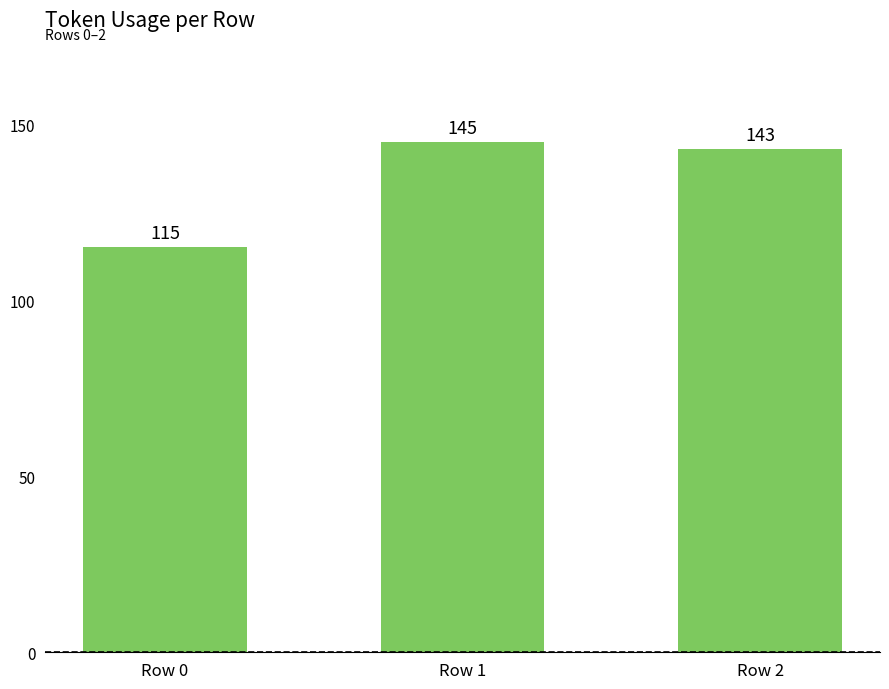

How many data points does each series have?

3